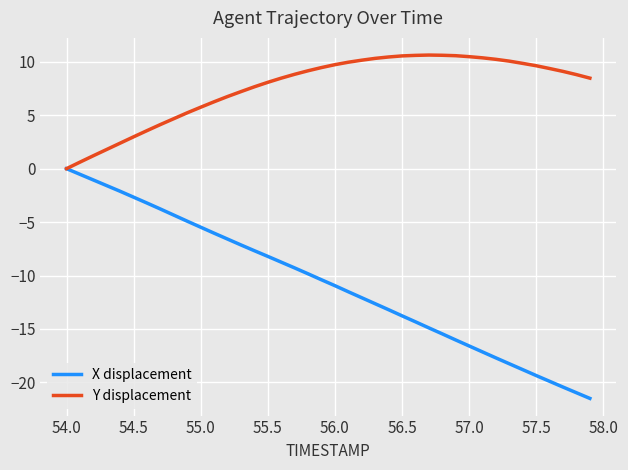

List the series in order of their peak value, lowest first.

X displacement, Y displacement